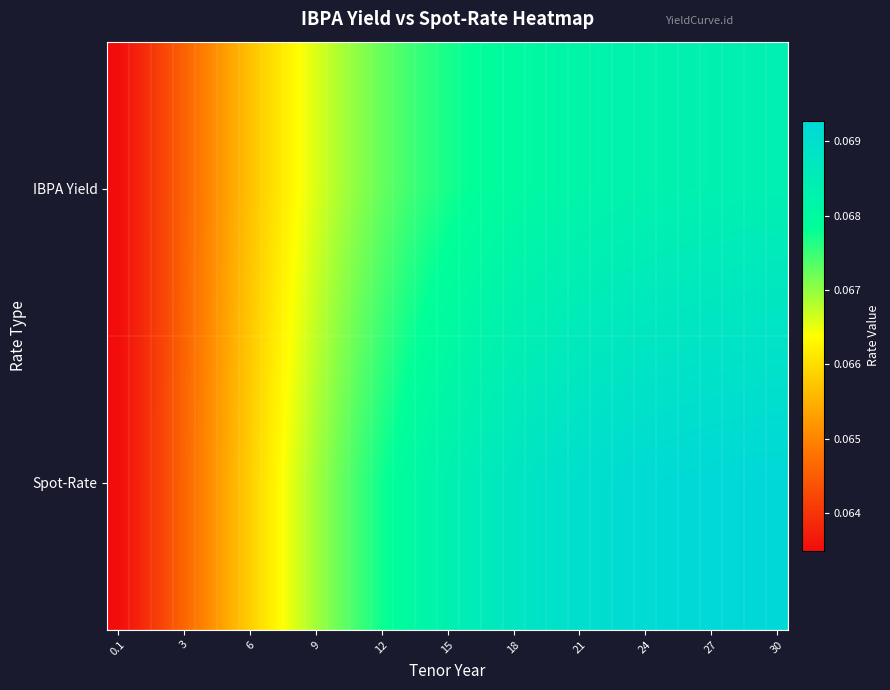

Rank the series by their maximum value, from lowest to highest.

IBPA Yield, Spot-Rate